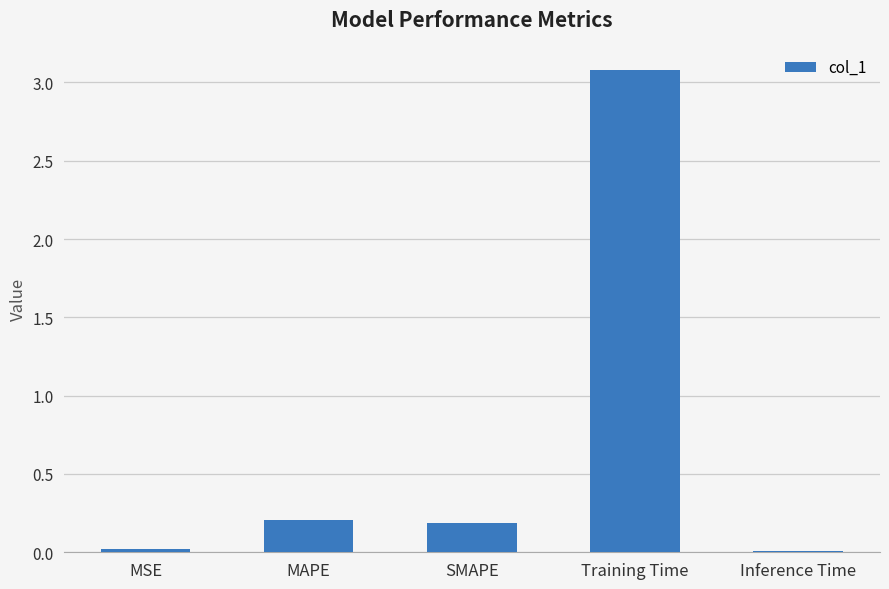

What is the difference between the maximum and minimum values?

3.1